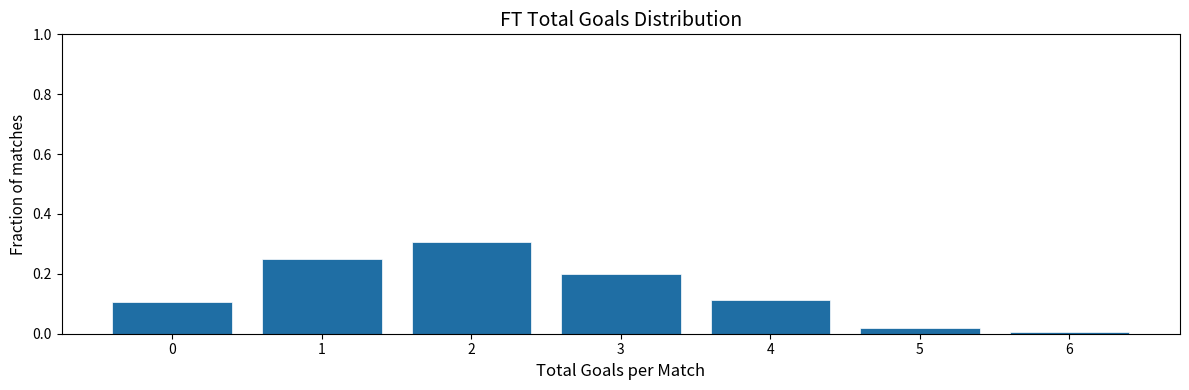

Which range on the x-axis has the tallest bar?

1.5 to 2.5